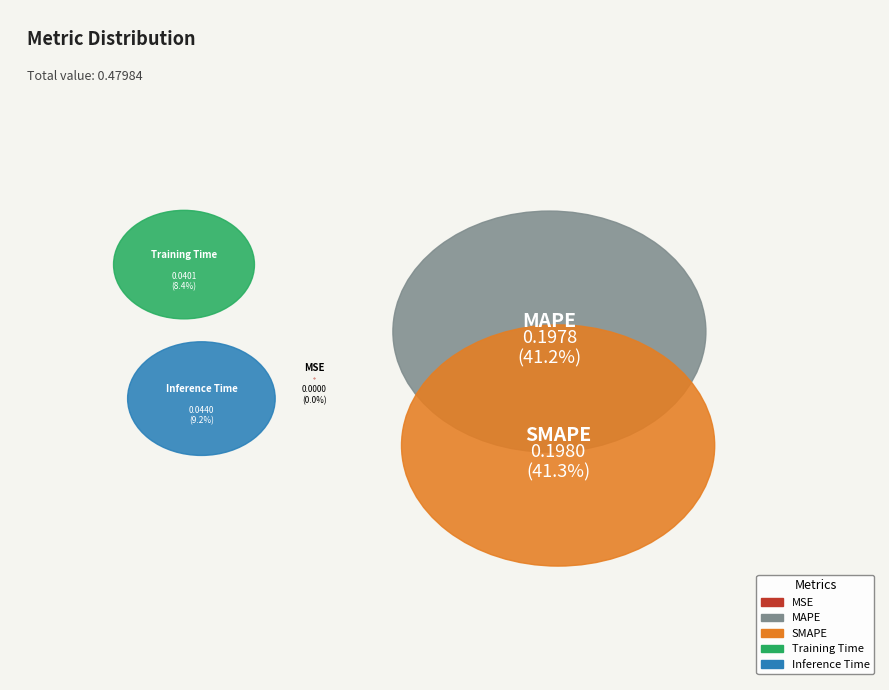

Combined, do SMAPE and MAPE account for over 50%?

Yes